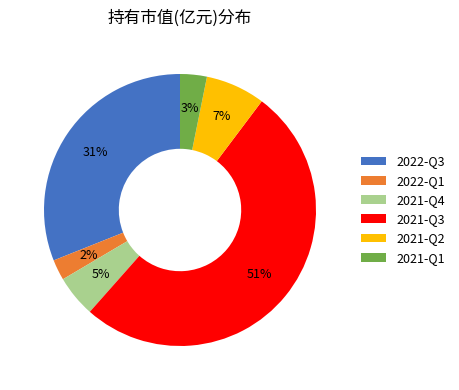

Which has a higher value, 2021-Q4 or 2021-Q2?

2021-Q2